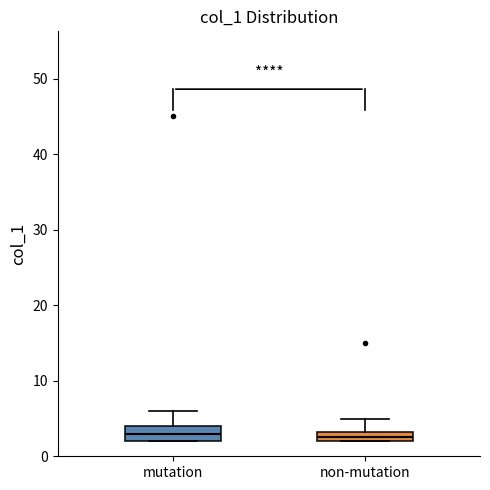

Where is the upper edge of the box for mutation on the y-axis? The values are not printed on the chart, so give them approximately, as read against the axis.

4